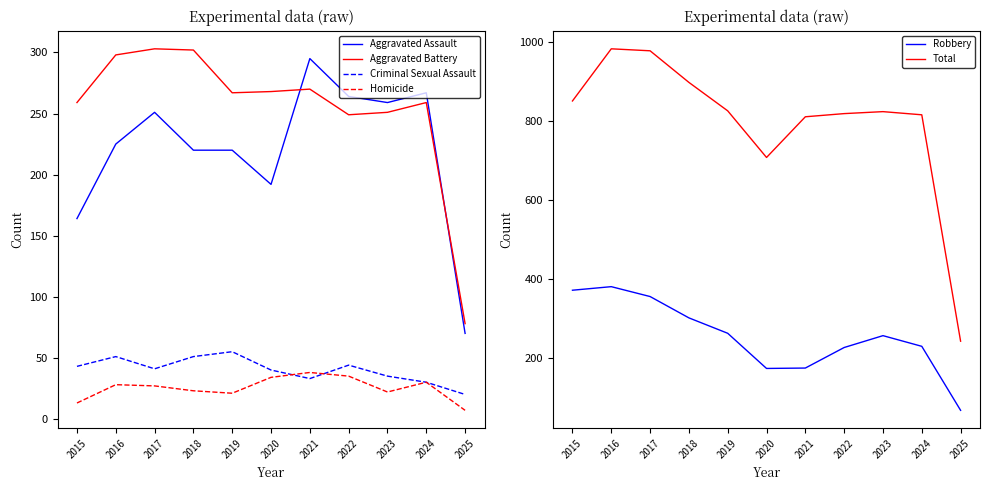

Does the chart display data point markers on the line(s)?

No